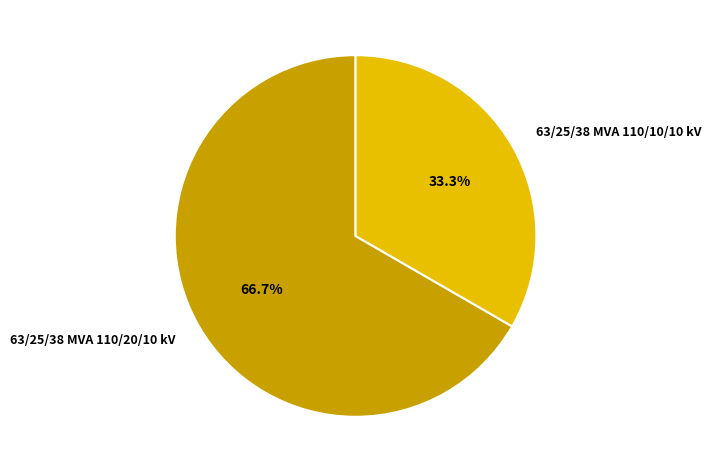

To the nearest percent, what percentage of the pie is 63/25/38 MVA 110/20/10 kV?

67%